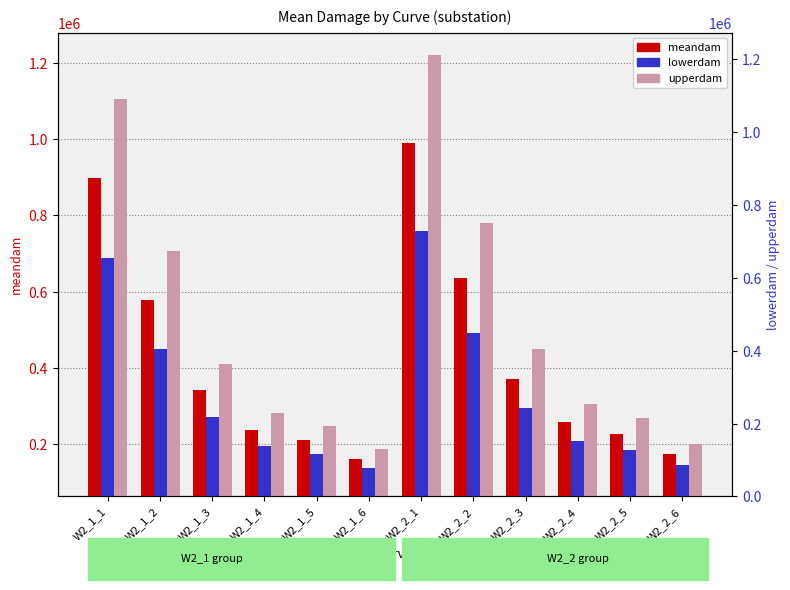

At how many categories does at least one series exceed 1133604?

1